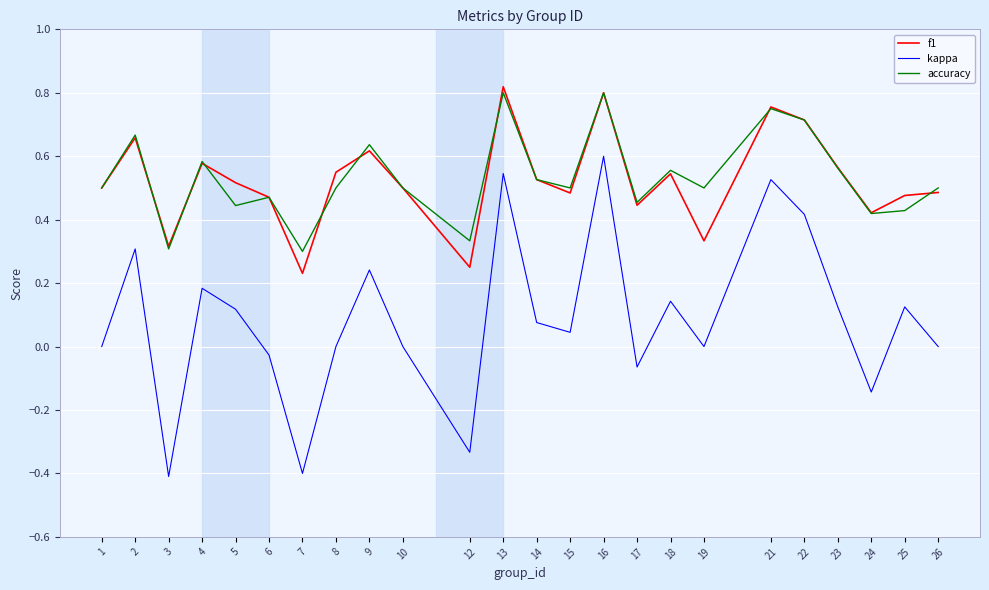

The value of f1 at 22 is 0.5. True or false?

False